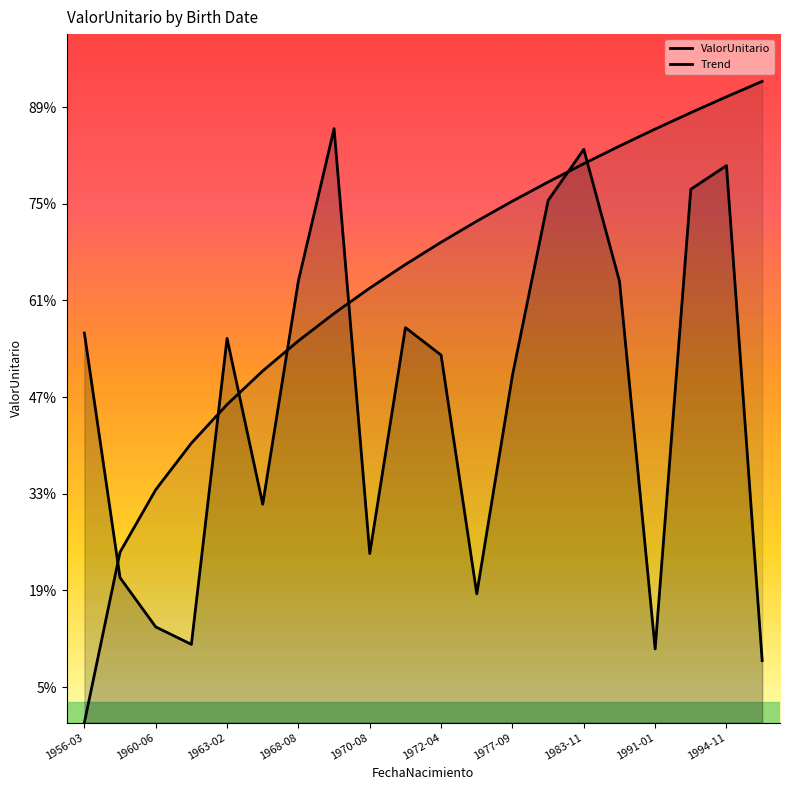

Rank the series by their average value, from highest to lowest.

Trend, ValorUnitario